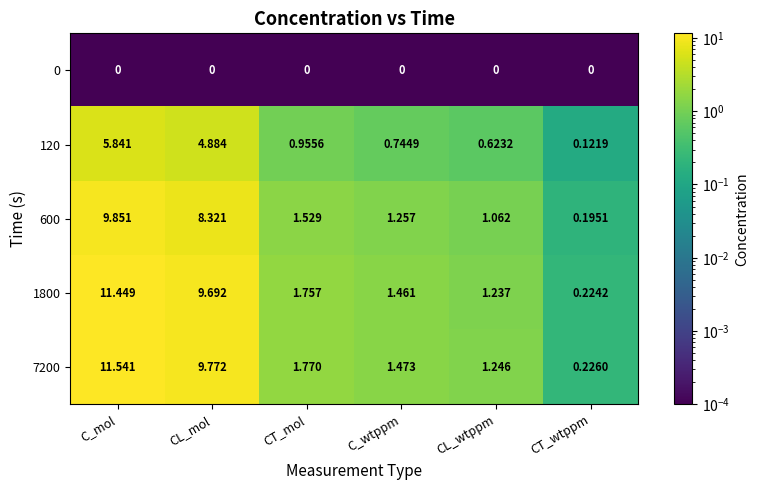

Which label corresponds to the largest value in the chart?

C_mol